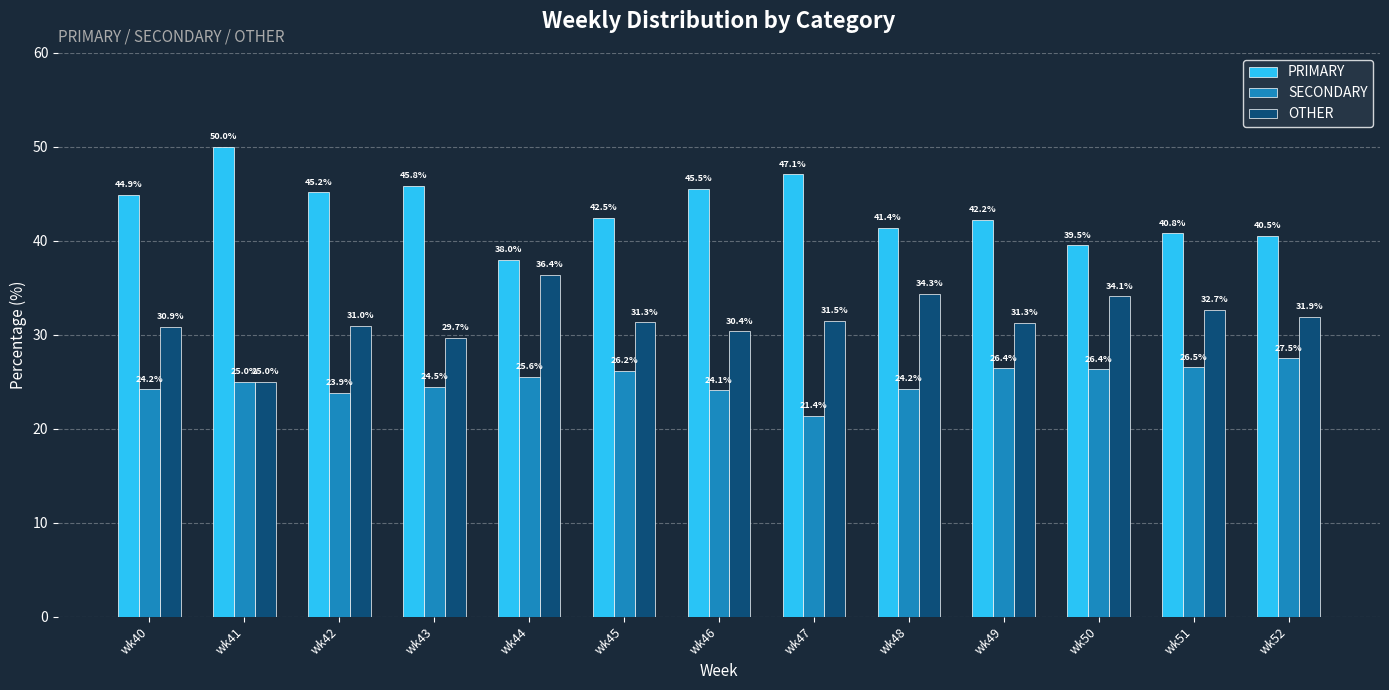

Does the chart contain stacked bars?

No